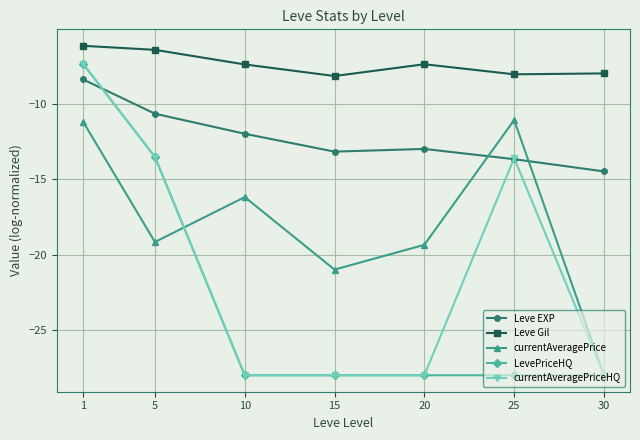

What are all the series names shown in the legend?

Leve EXP, Leve Gil, currentAveragePrice, LevePriceHQ, currentAveragePriceHQ